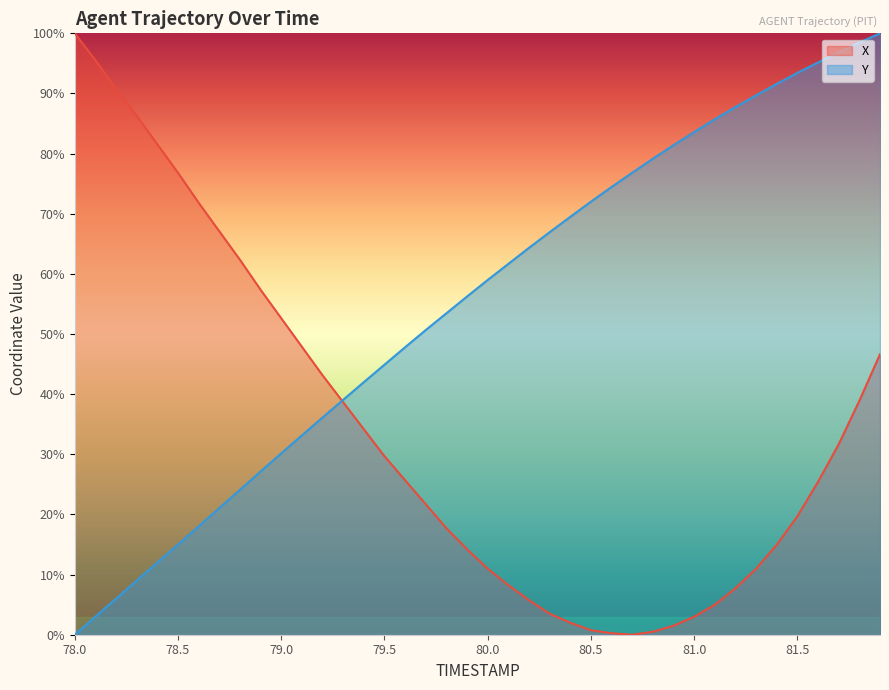

How many distinct data groups are displayed?

2